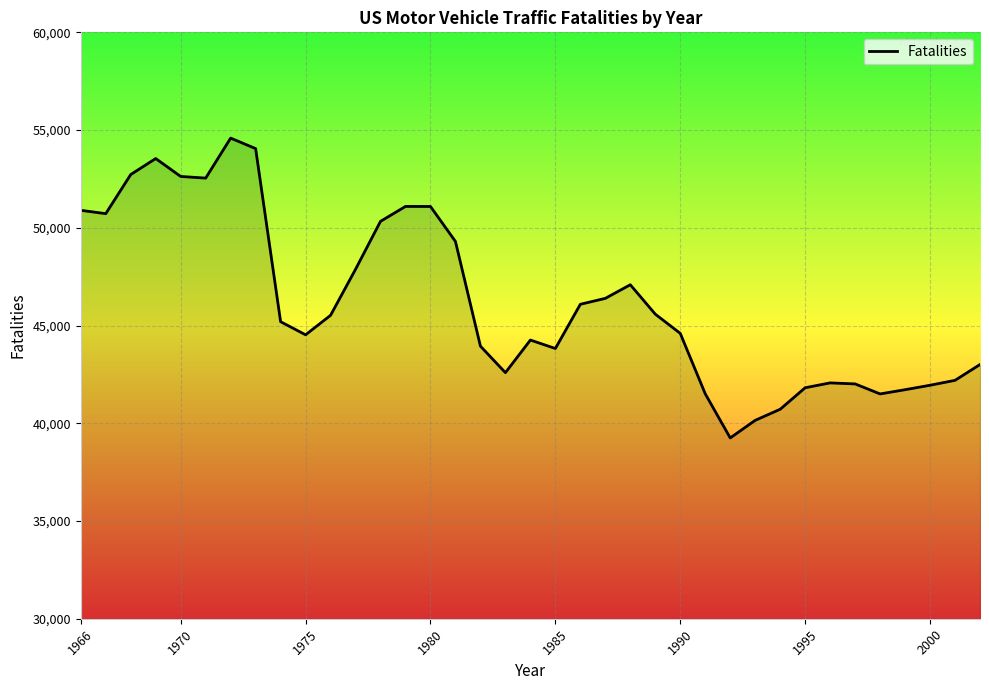

Count the number of data series in this chart.

1